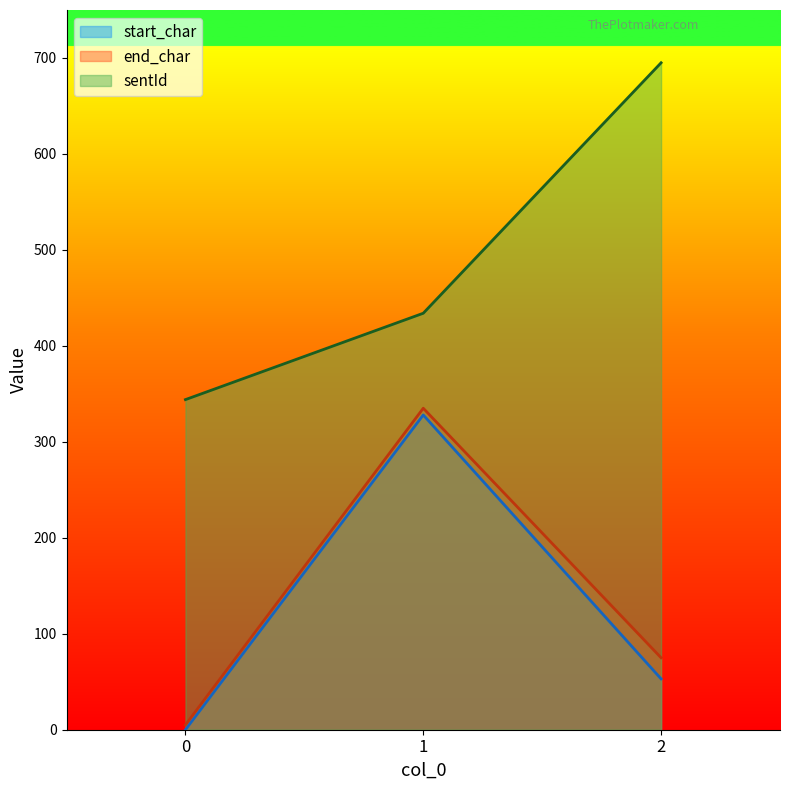

At how many categories does at least one series exceed 357?

2